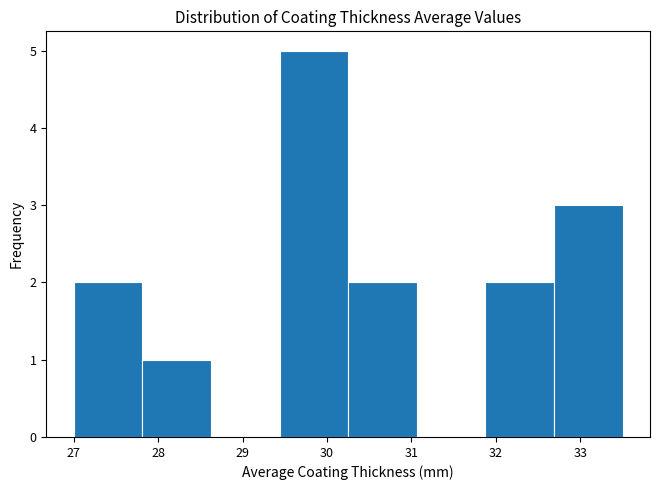

How tall is the bar that spans 27.8 to 28.6 on the x-axis? Neither the bar edges nor the heights are printed on the chart, so give them approximately, as read against the axes.

1